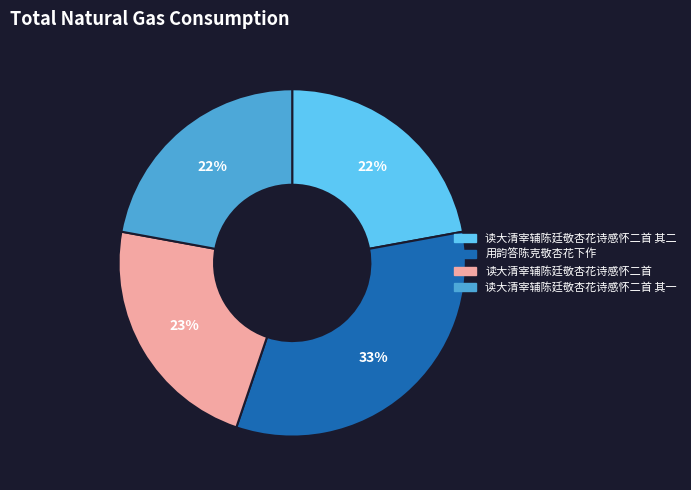

What is the largest slice in the pie chart?

用韵答陈克敬杏花下作